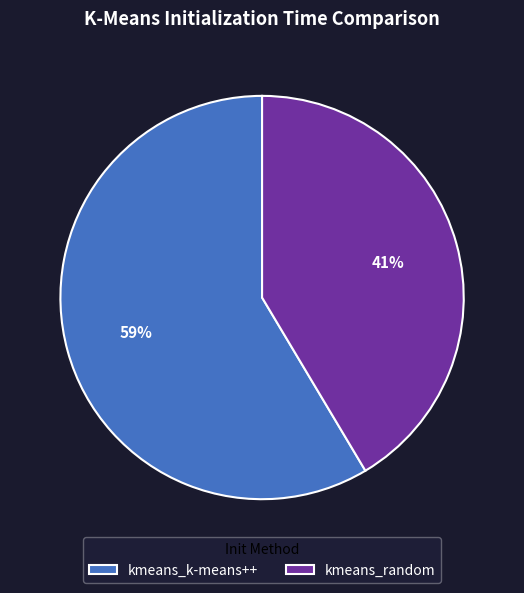

Is kmeans_k-means++ the majority of the pie?

Yes